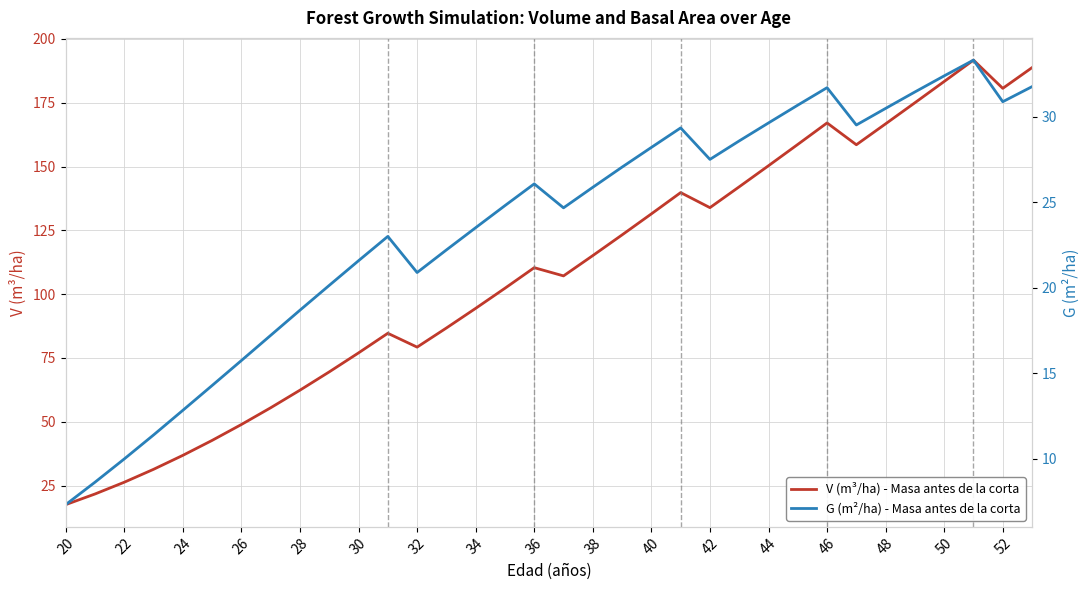

Is this an area chart (filled region under the line)?

No